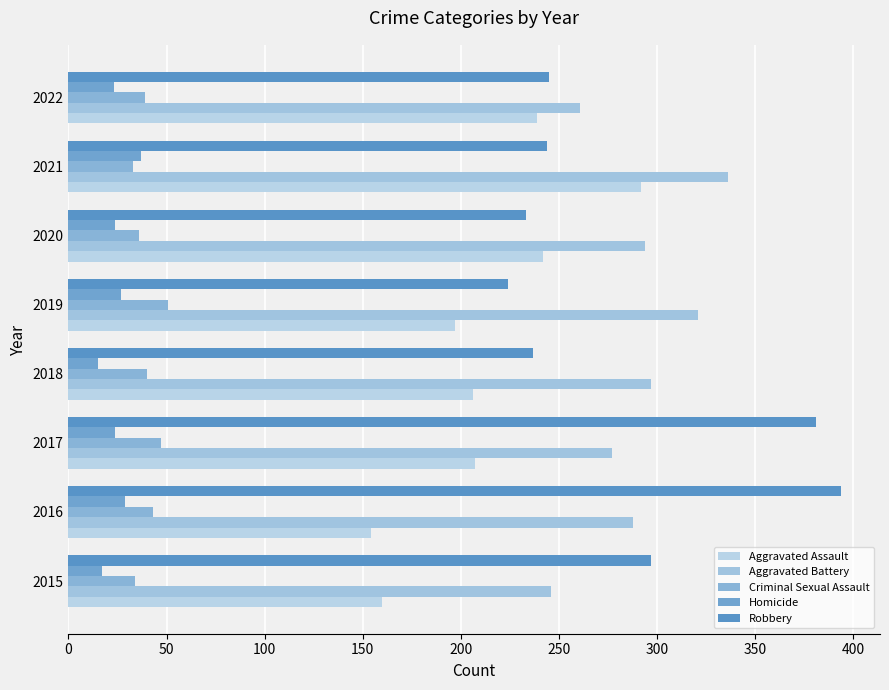

What is the value of the Robbery bar at the 3rd from the left?

381